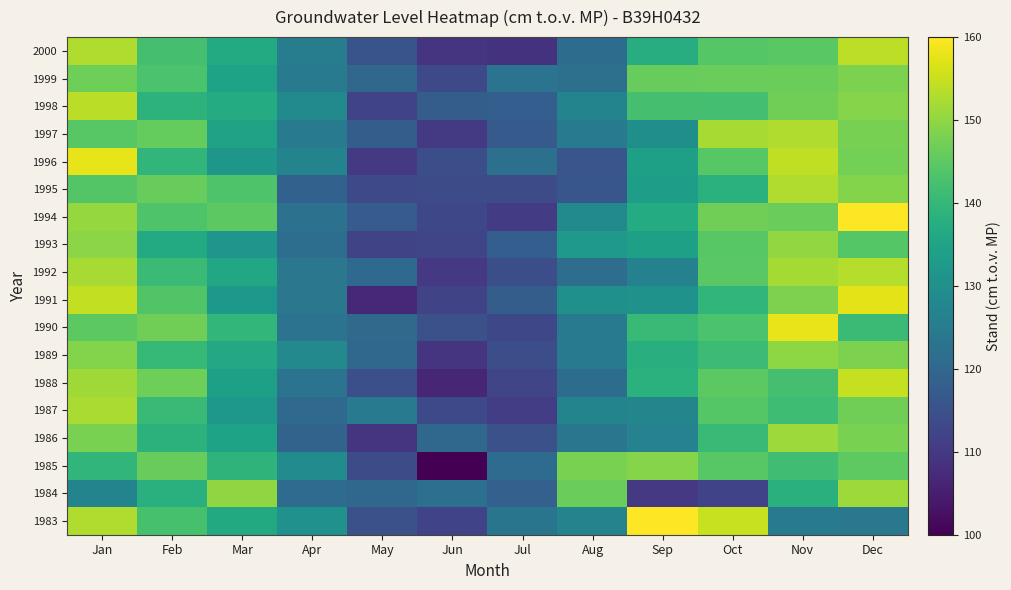

List the series in order of their peak value, highest first.

1983, 1994, 1990, 1996, 1991, 1988, 2000, 1998, 1992, 1997, 1995, 1987, 1986, 1984, 1993, 1989, 1985, 1999